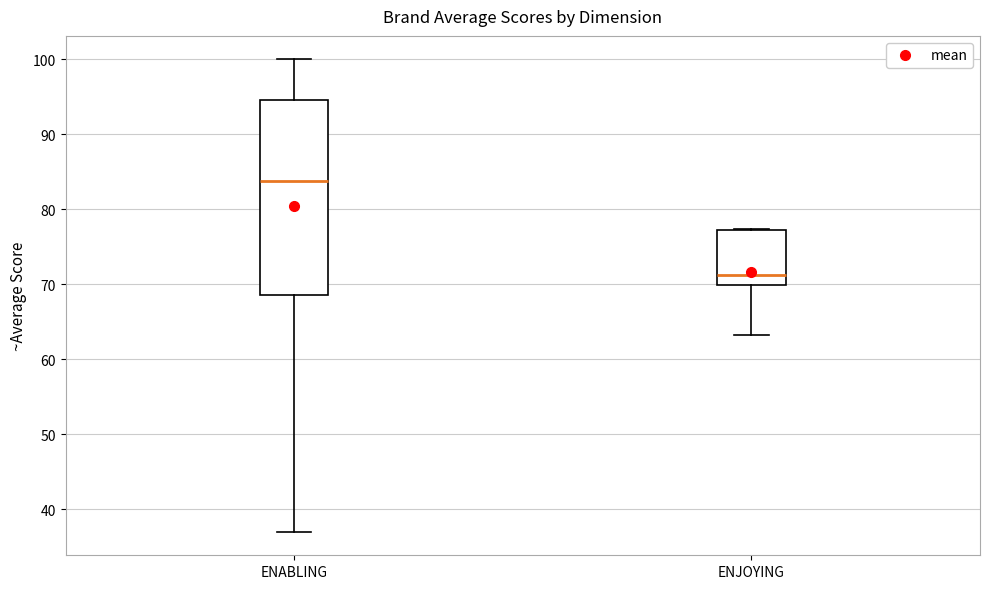

Which box is the tallest, from its lower edge to its upper edge?

ENABLING